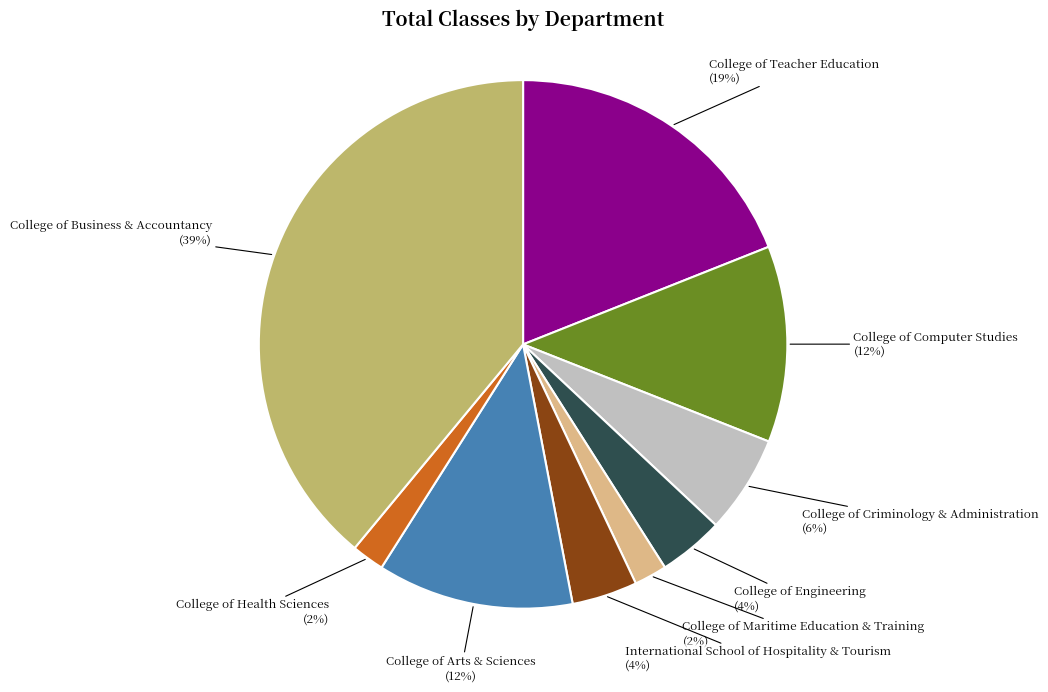

Is there a majority slice in this chart?

No